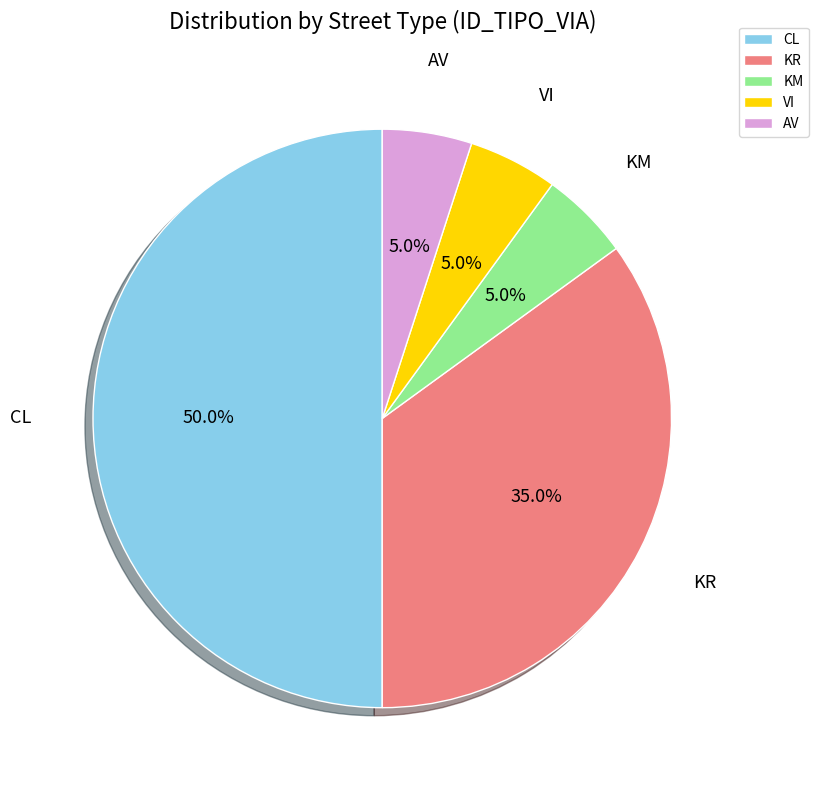

Which category has the biggest portion of the pie?

CL